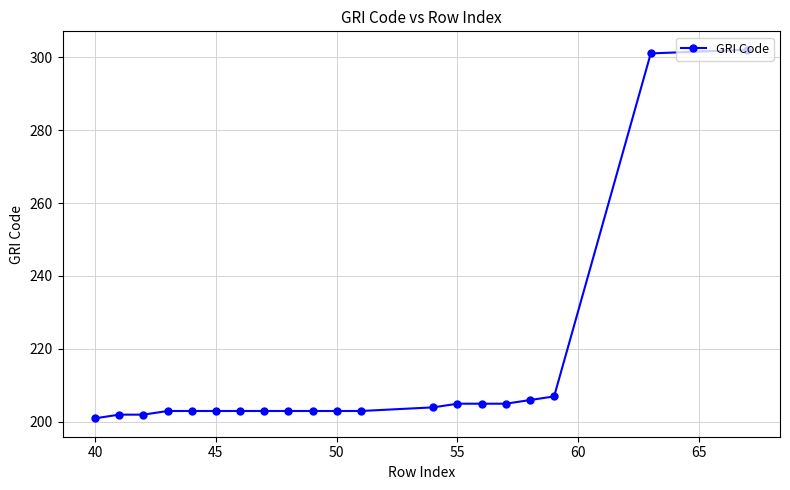

What is the smallest value displayed?

201